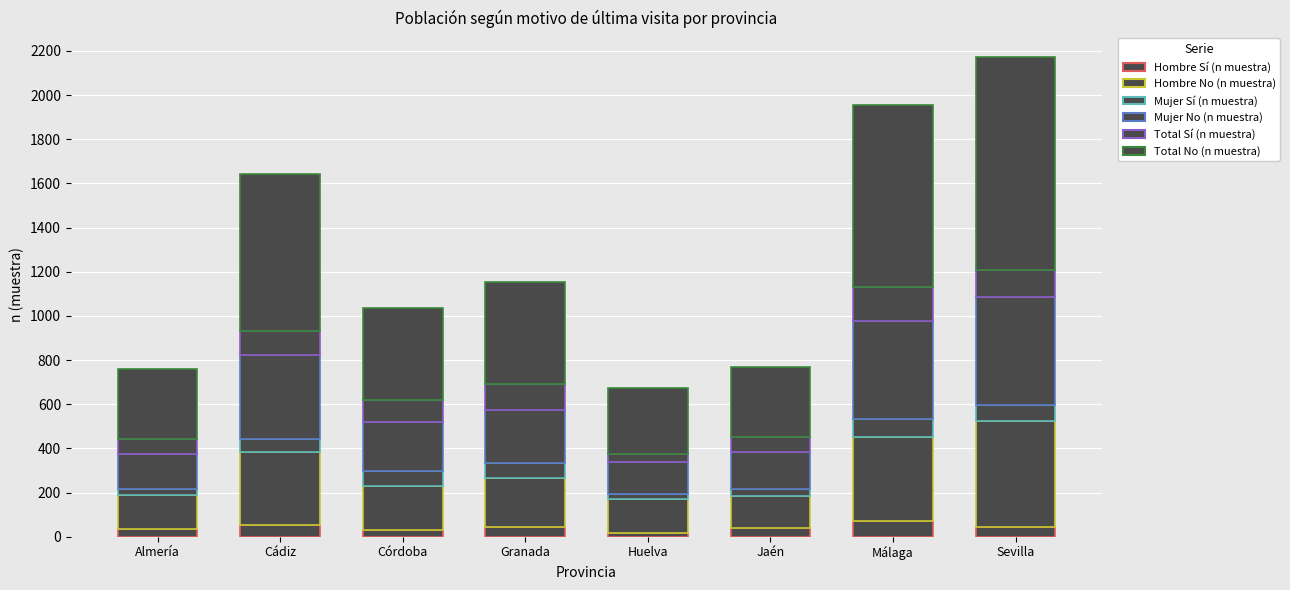

What position from the left is Córdoba?

3